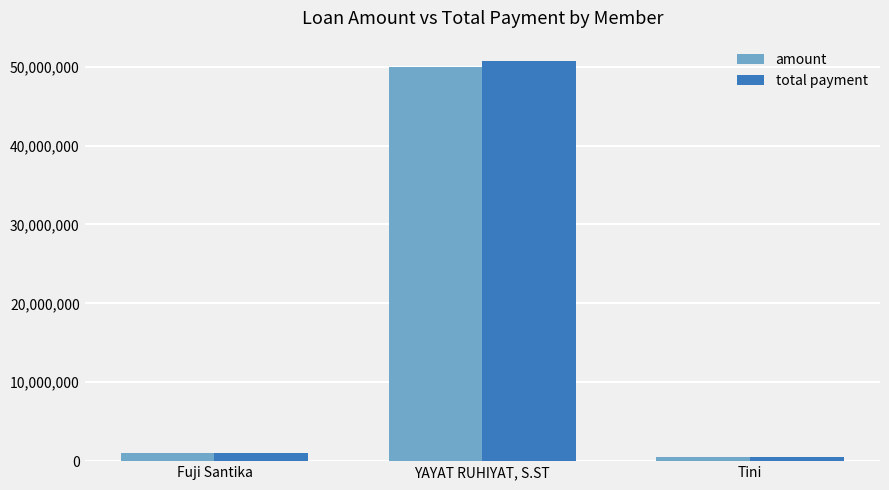

Which series has the widest spread of values?

total payment